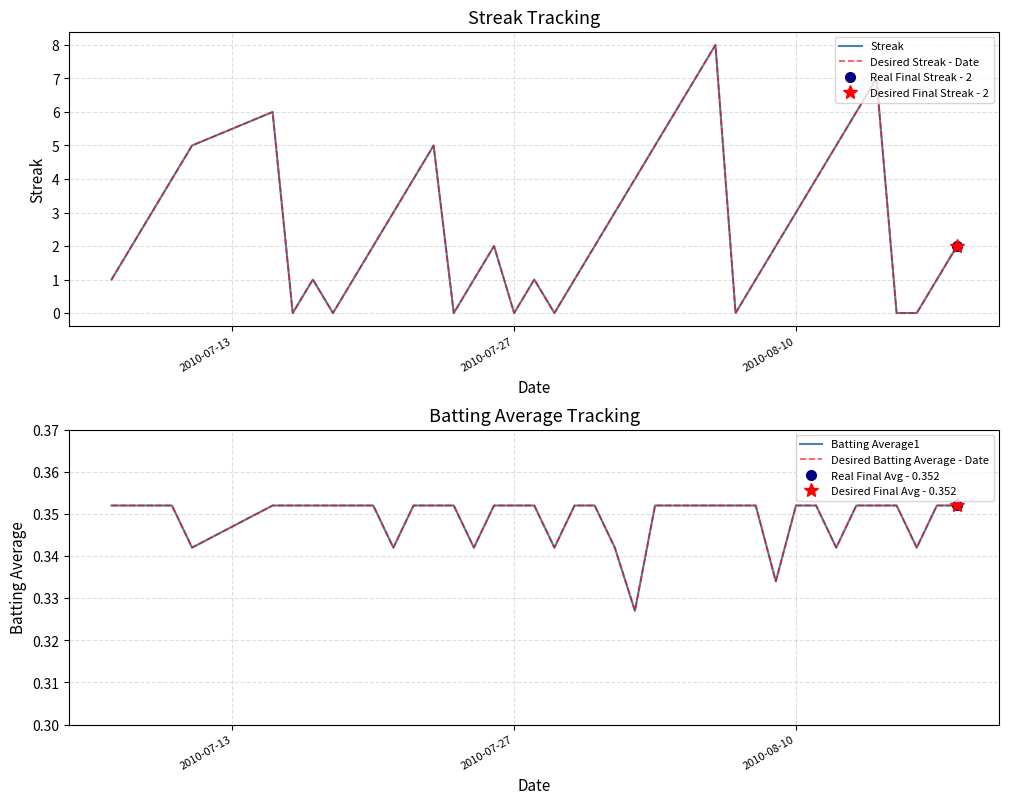

True or false: Desired Streak - Date has a value of 7.2 at 4.

False